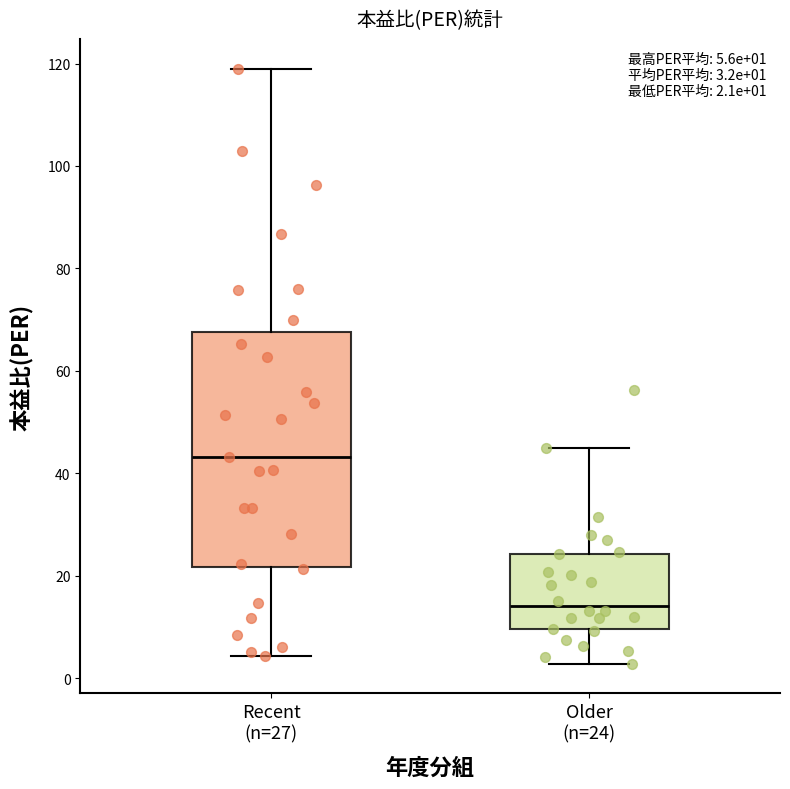

Which box's median line is the lowest?

Older (n=24)